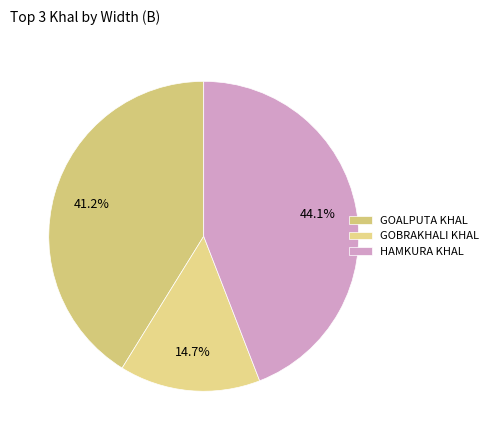

Which category has the biggest portion of the pie?

HAMKURA KHAL